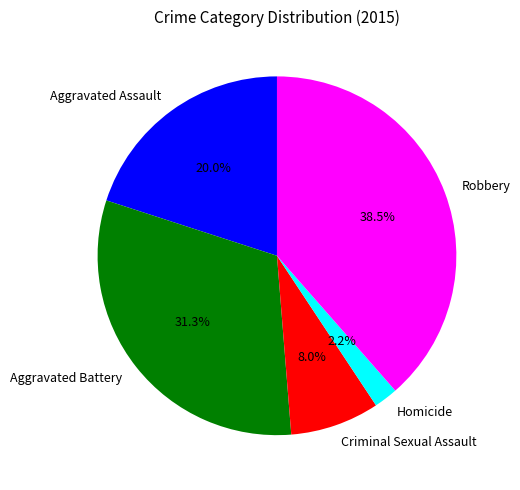

To the nearest percent, what is the difference between the Aggravated Battery and Homicide slice percentages?

29%